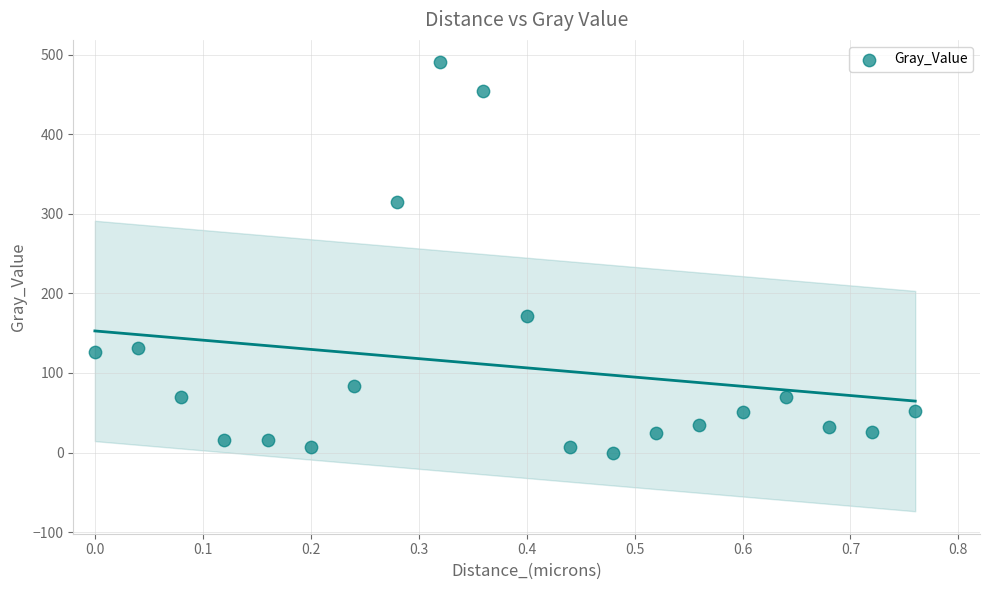

What is the range of X values (max minus min)?

0.8